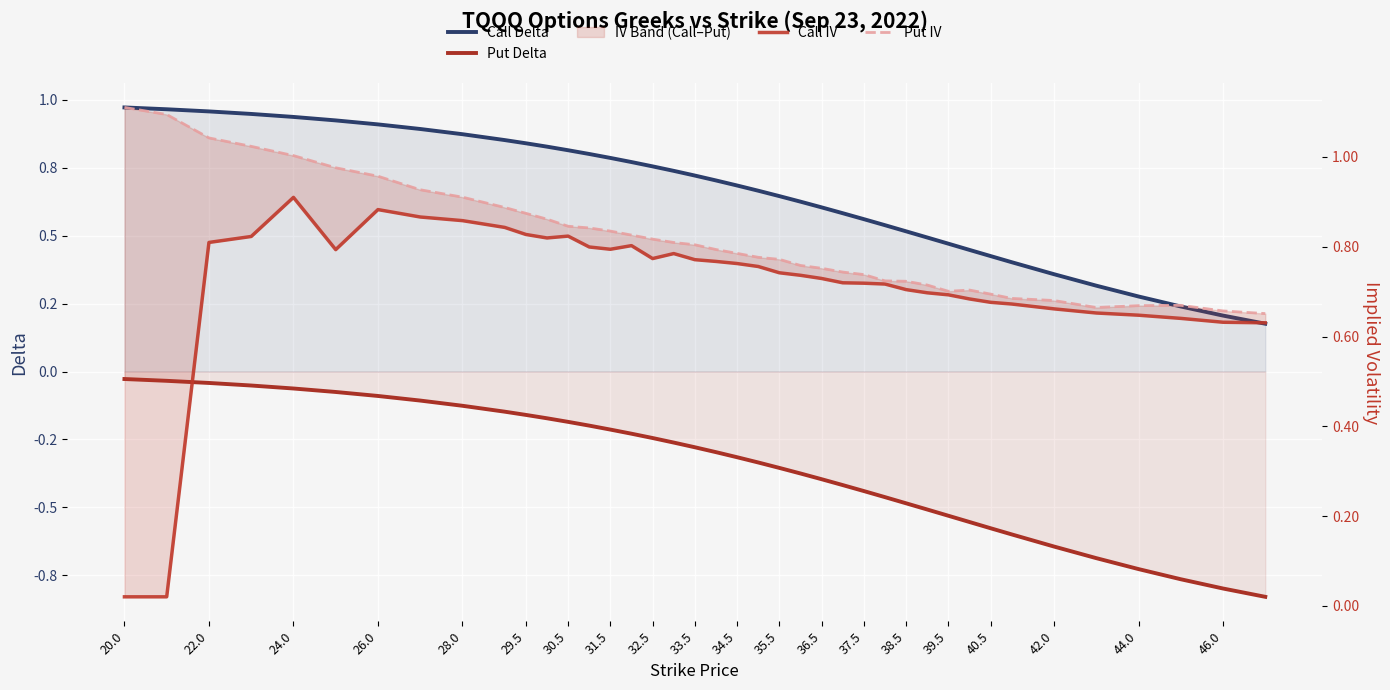

List the series in order of their peak value, lowest first.

Put Delta, Call IV, Call Delta, Put IV